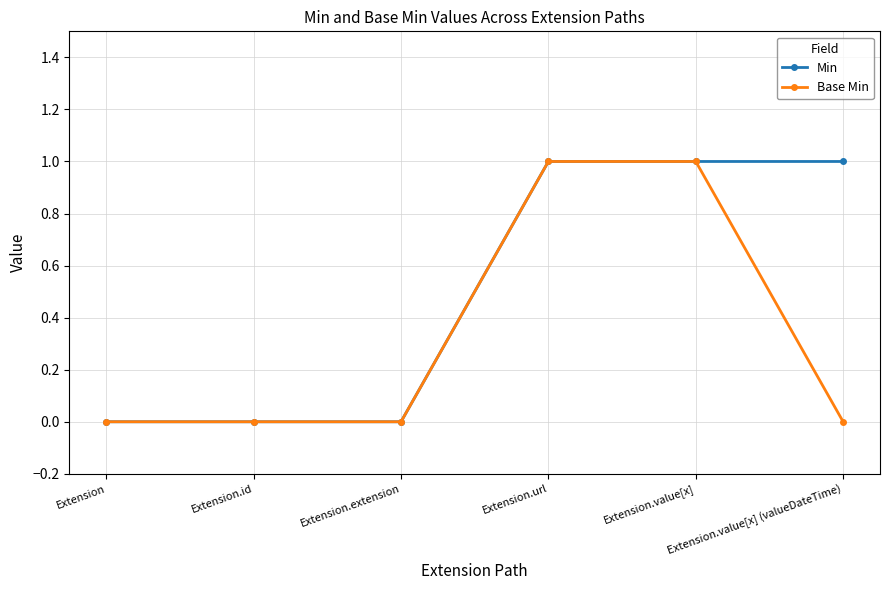

Rank the series by their average value, from highest to lowest.

Min, Base Min